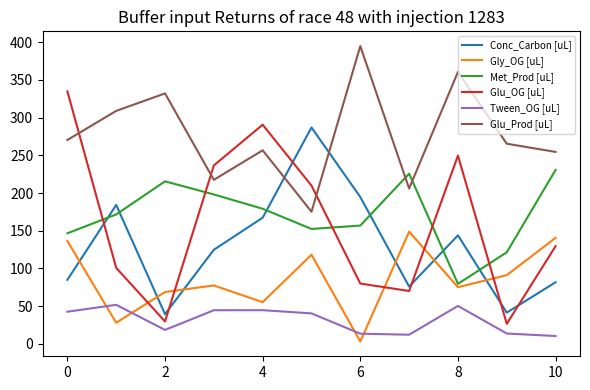

What is the minimum value for Conc_Carbon [uL]?

39.4